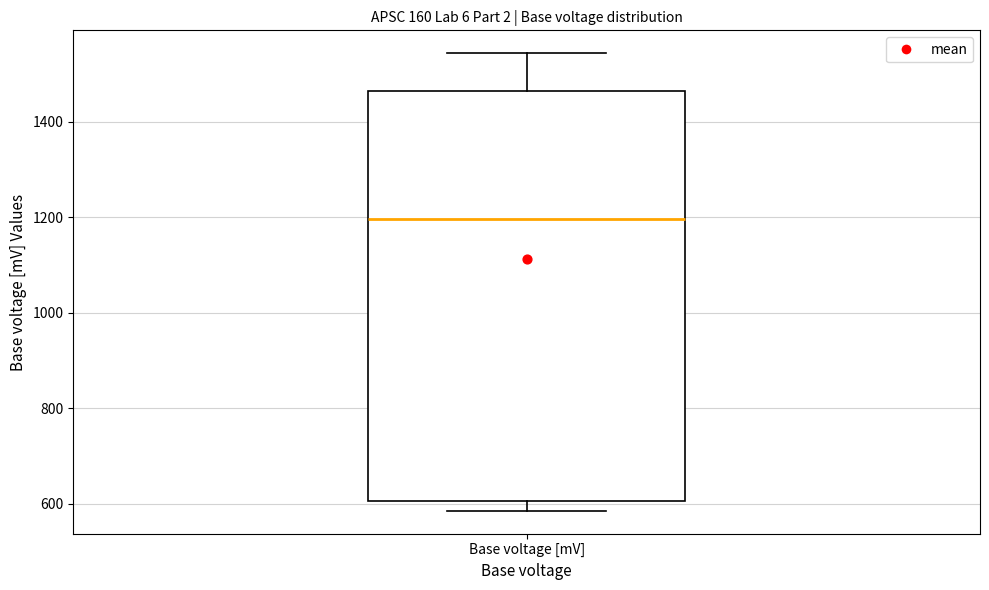

Transcribe this box plot: give where the median line is, the range the box spans, and where the two whiskers end, as read against the y-axis. The values are not printed on the chart, so give them approximately, as read against the axis.

median 1200, box 600 to 1460, whiskers 580 to 1540